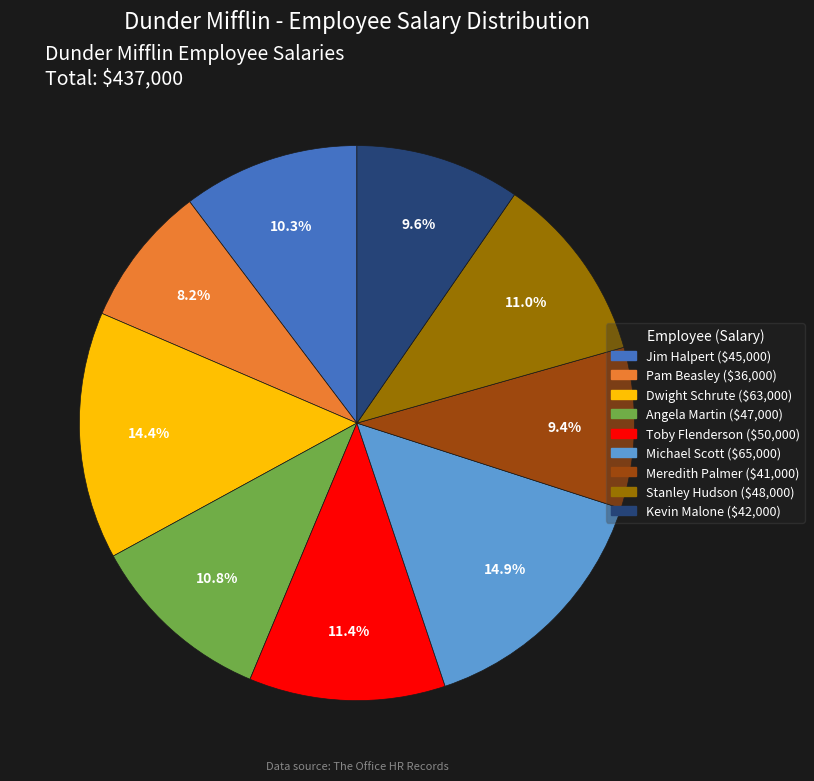

To the nearest percent, what portion does Stanley Hudson represent?

11%